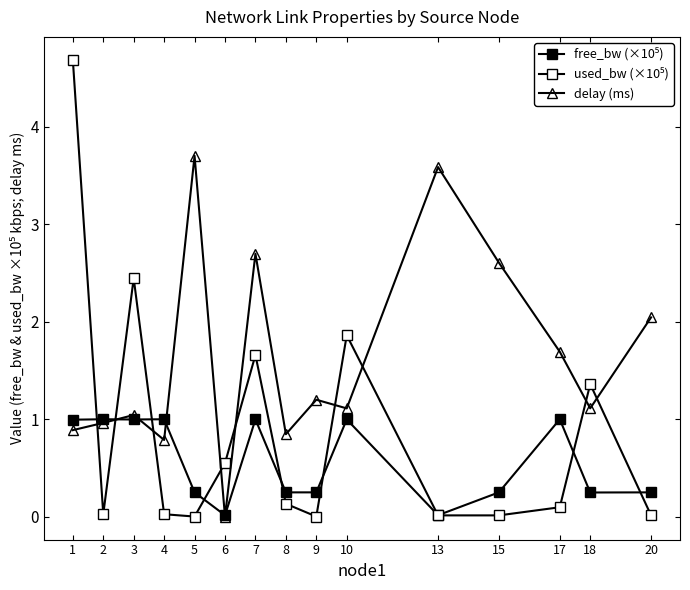

True or false: free_bw (×10⁵) has a value of 1.0 at 4.

True